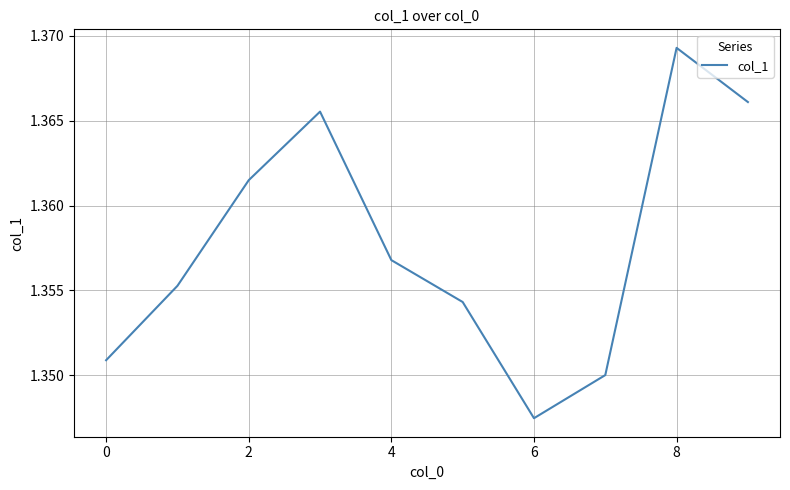

How many interior local valleys (lower than both neighbors) does the data have?

1